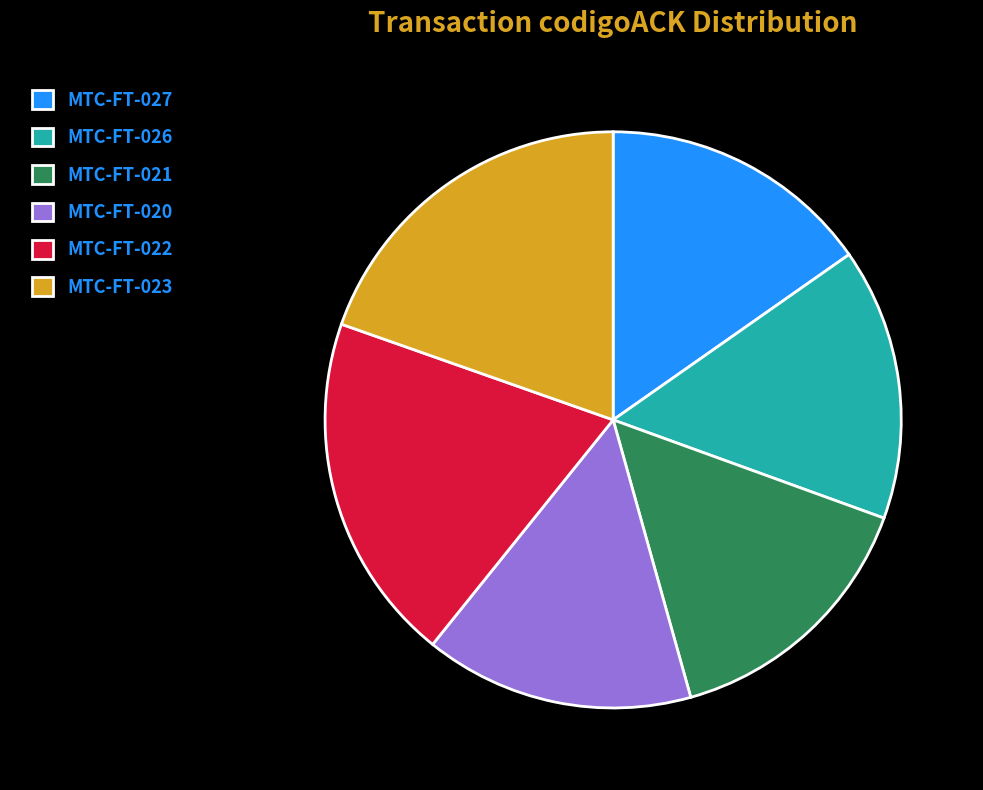

Does MTC-FT-026 account for over 50% of the chart?

No